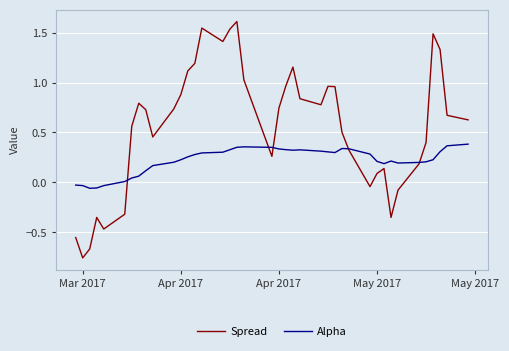

Which series has the largest total across all categories?

Spread